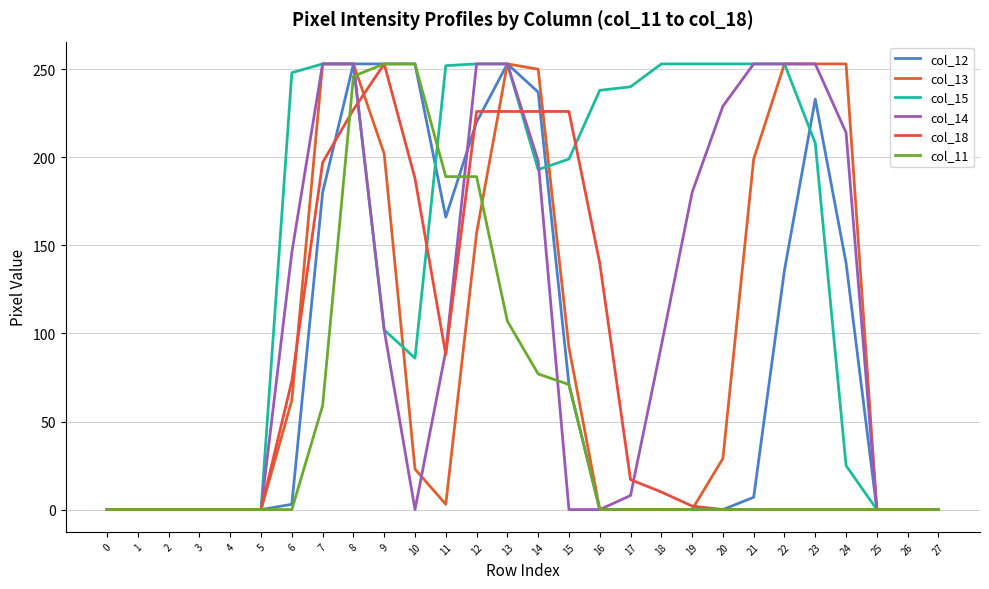

Reading left to right, what are all the values shown in this chart?

col_12: 0	0	0	0	0	0	3	180	253	253	253	166	220	253	237	71	0	0	0	0	0	7	136	233	140	0	0	0
col_13: 0	0	0	0	0	0	62	253	253	202	23	3	157	253	250	92	0	0	0	0	29	199	253	253	253	0	0	0
col_15: 0	0	0	0	0	0	248	253	253	102	86	252	253	253	193	199	238	240	253	253	253	253	253	208	25	0	0	0
col_14: 0	0	0	0	0	0	146	253	253	102	0	90	253	253	198	0	0	8	93	180	229	253	253	253	214	0	0	0
col_18: 0	0	0	0	0	0	73	197	227	253	188	88	226	226	226	226	140	17	10	2	0	0	0	0	0	0	0	0
col_11: 0	0	0	0	0	0	0	59	246	253	253	189	189	107	77	71	0	0	0	0	0	0	0	0	0	0	0	0